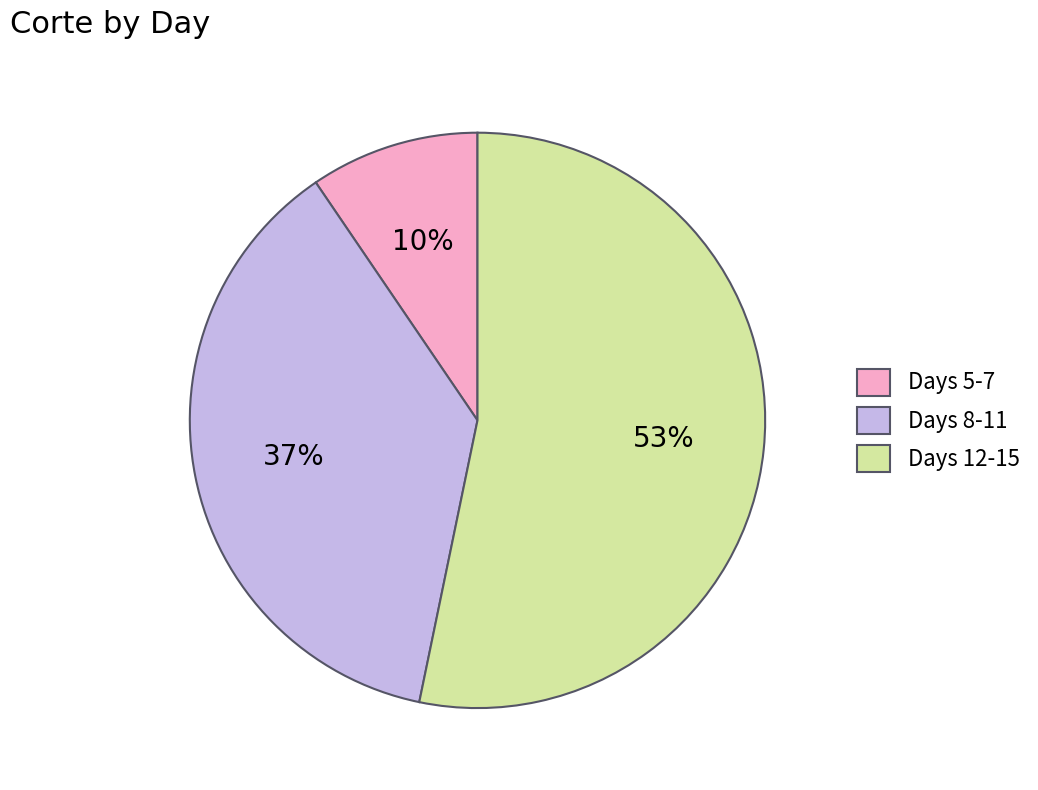

To the nearest percent, what is the average slice percentage?

33%